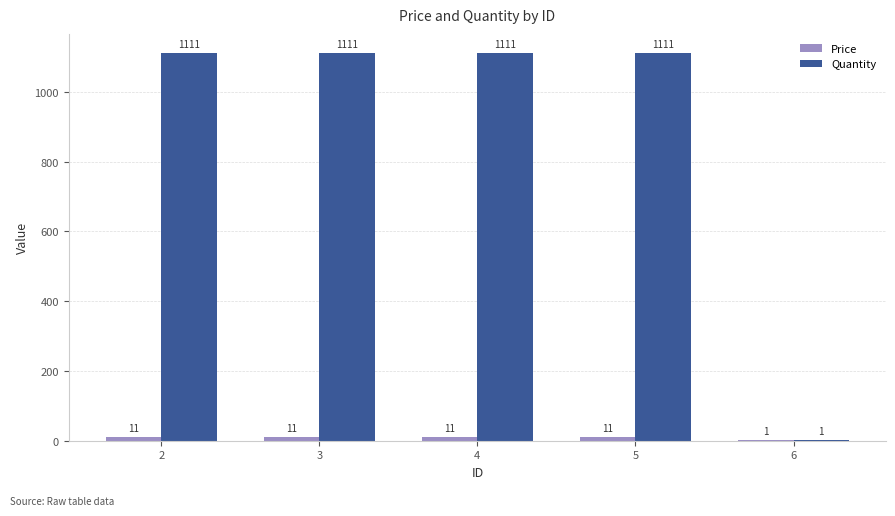

How many groups of bars are there?

5